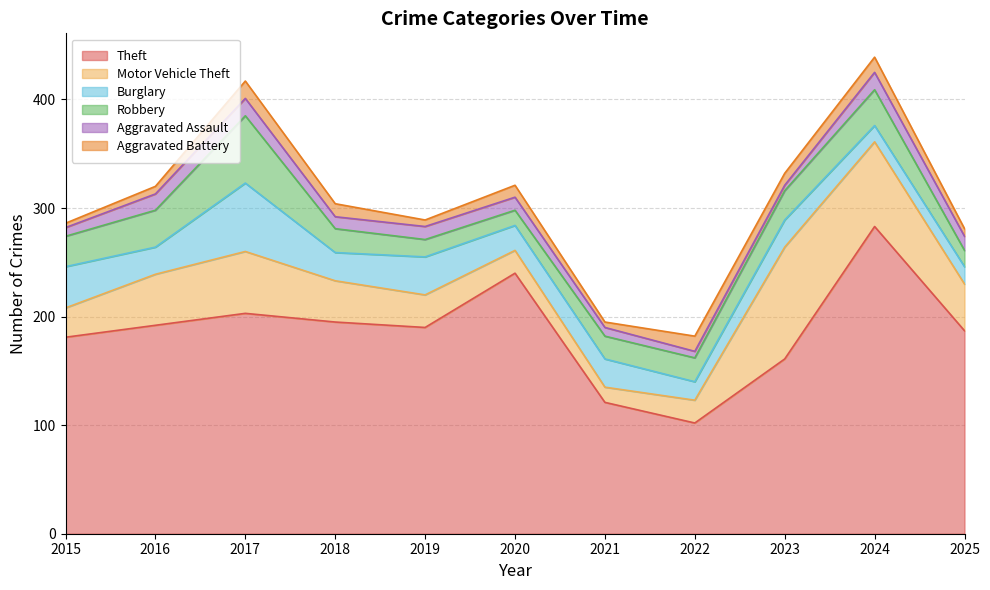

True or false: Burglary has more than 2 points higher than both neighbors.

True